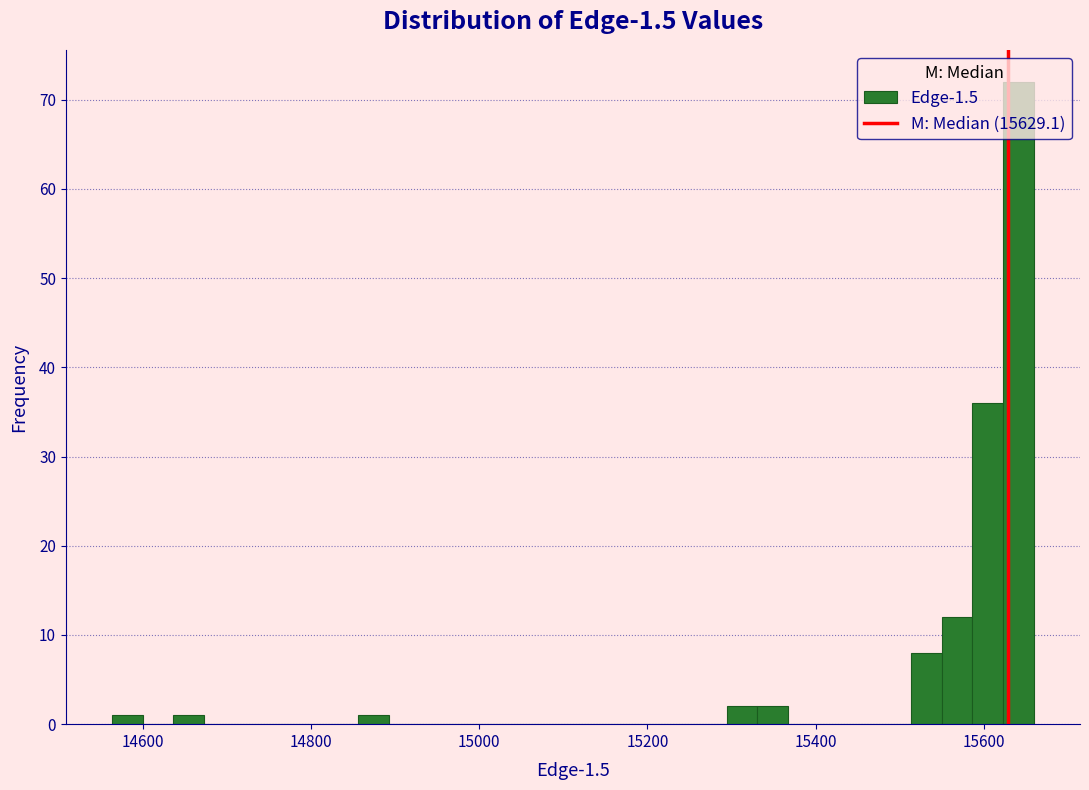

Read against the x-axis, roughly where is the centre of the tallest bar?

15640